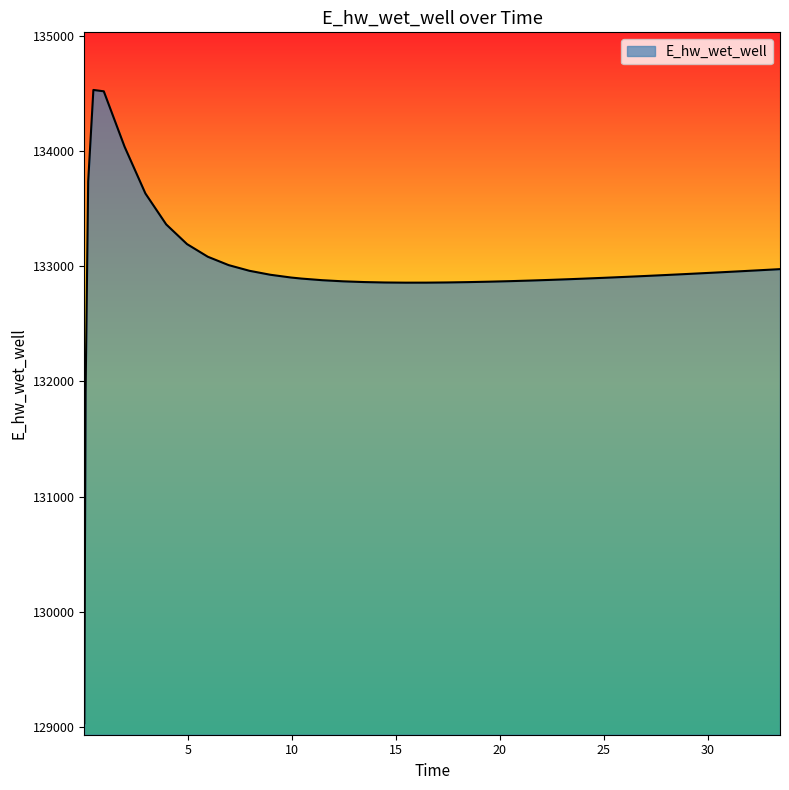

What is the maximum value shown in the chart?

134529.7